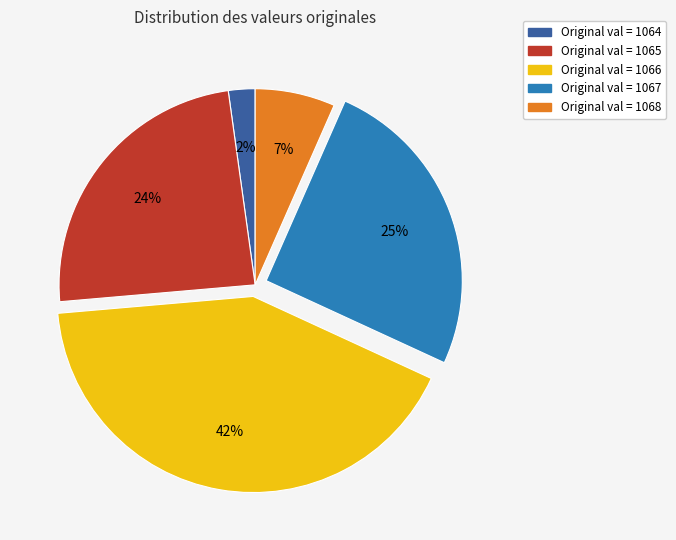

Is there any slice that represents more than half of the pie?

No